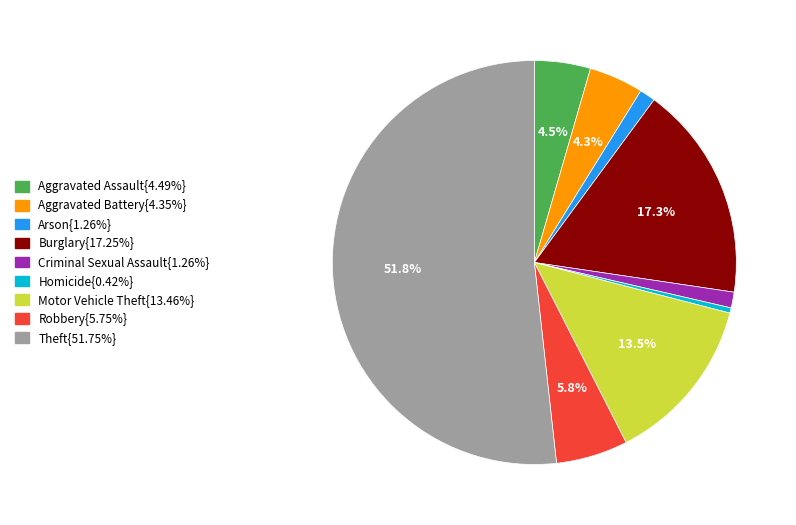

Combined, do Burglary{17.25%} and Robbery{5.75%} account for over 50%?

No